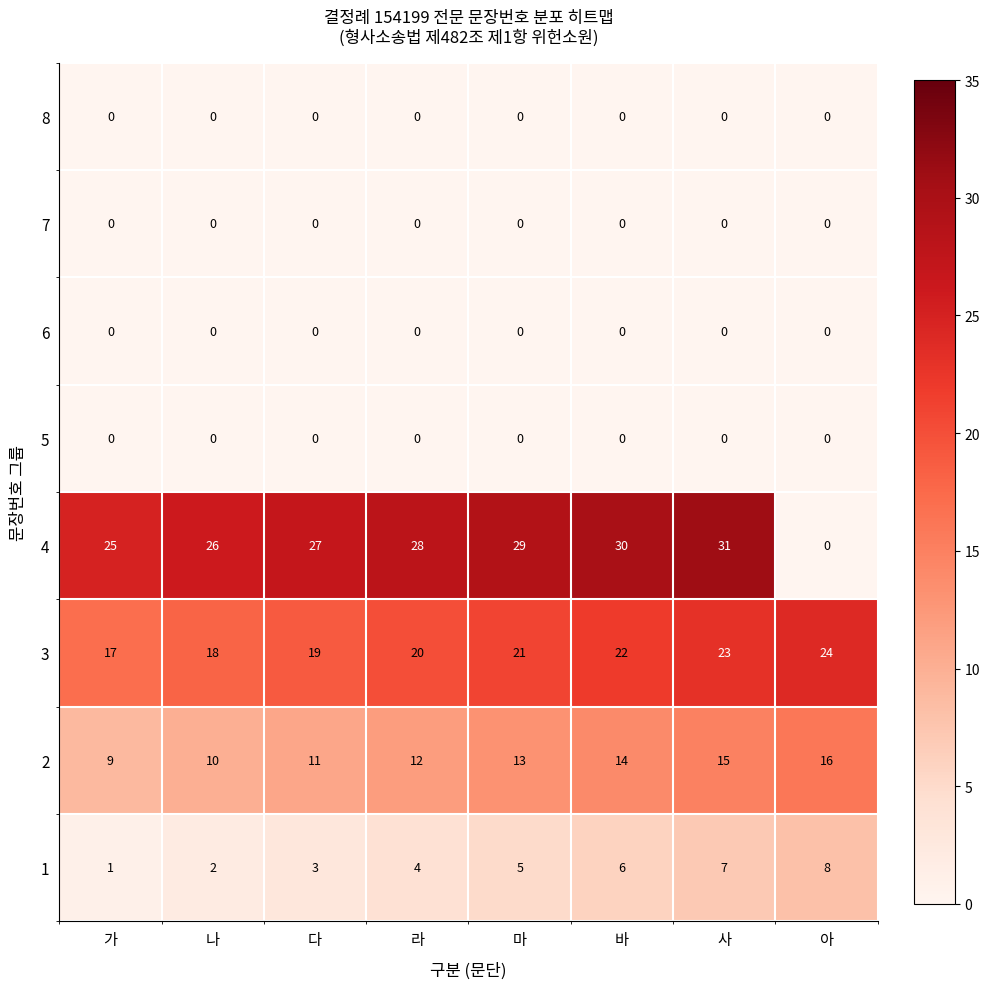

What is the spread (max minus min) of values at 나?

26